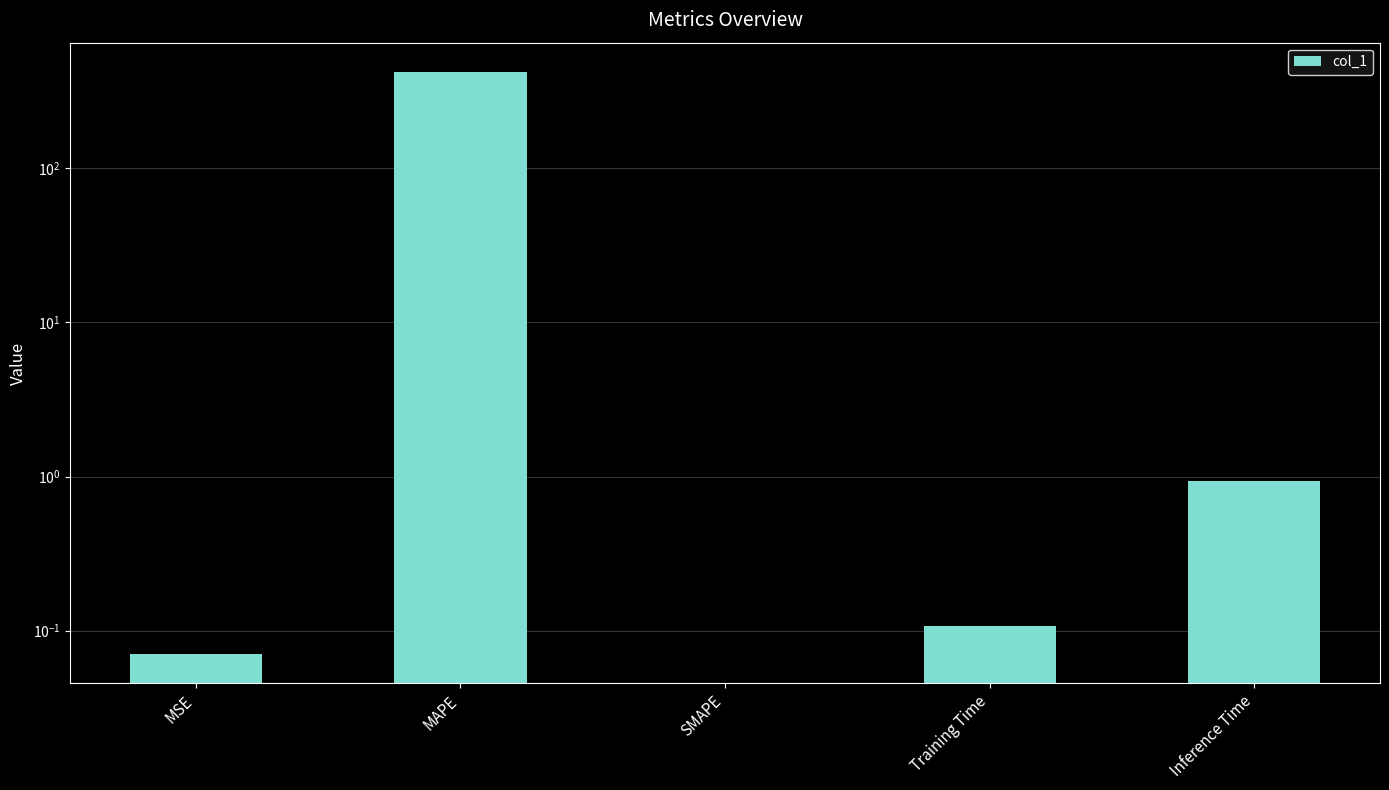

Rank the categories by value from highest to lowest.

MAPE, Inference Time, Training Time, MSE, SMAPE